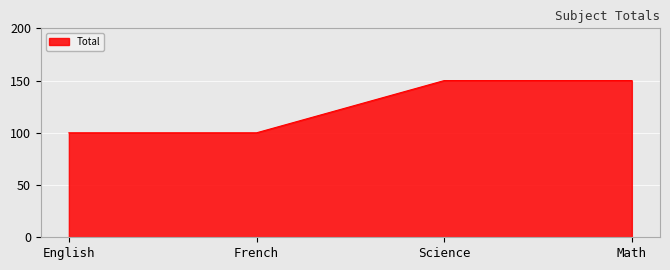

Does the chart display data point markers on the line(s)?

No